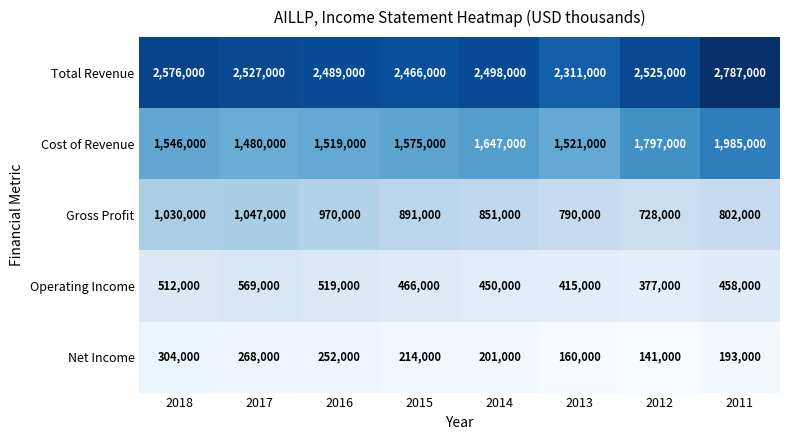

What is the difference between the highest and lowest values at 2016?

2237000